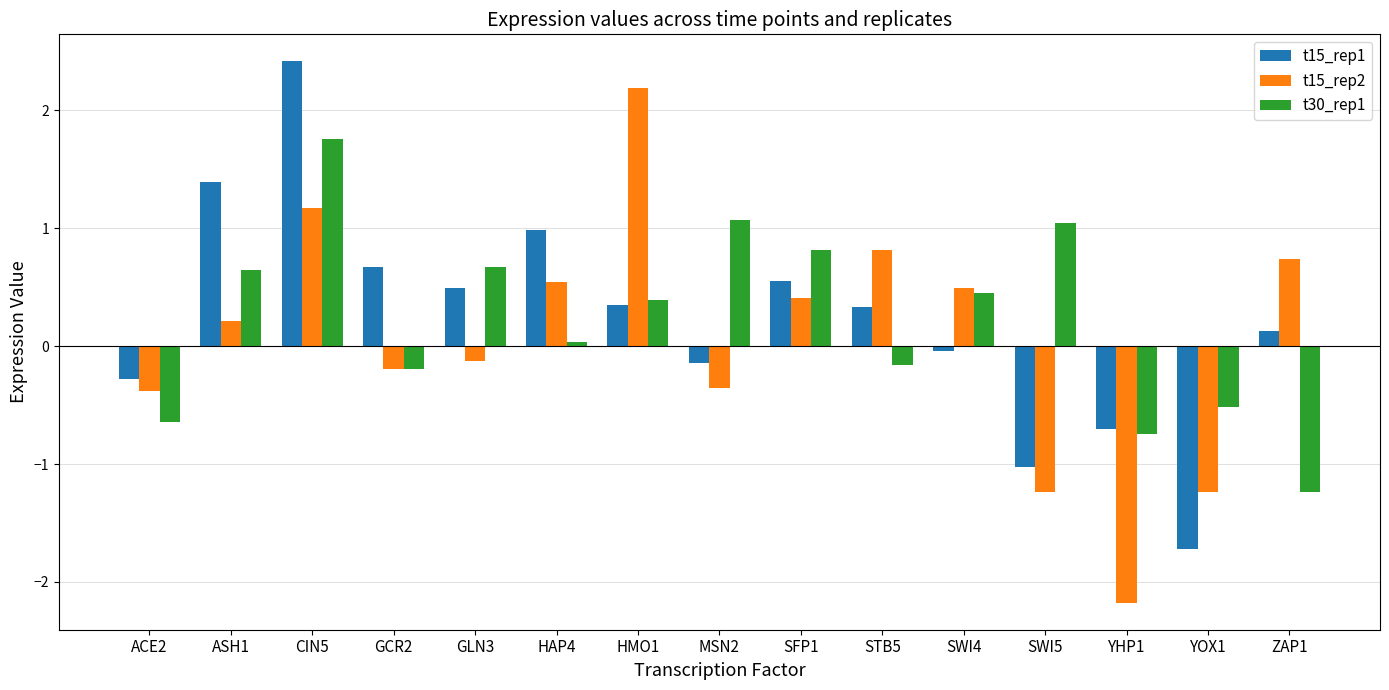

Which series has the largest range (max minus min)?

t15_rep2